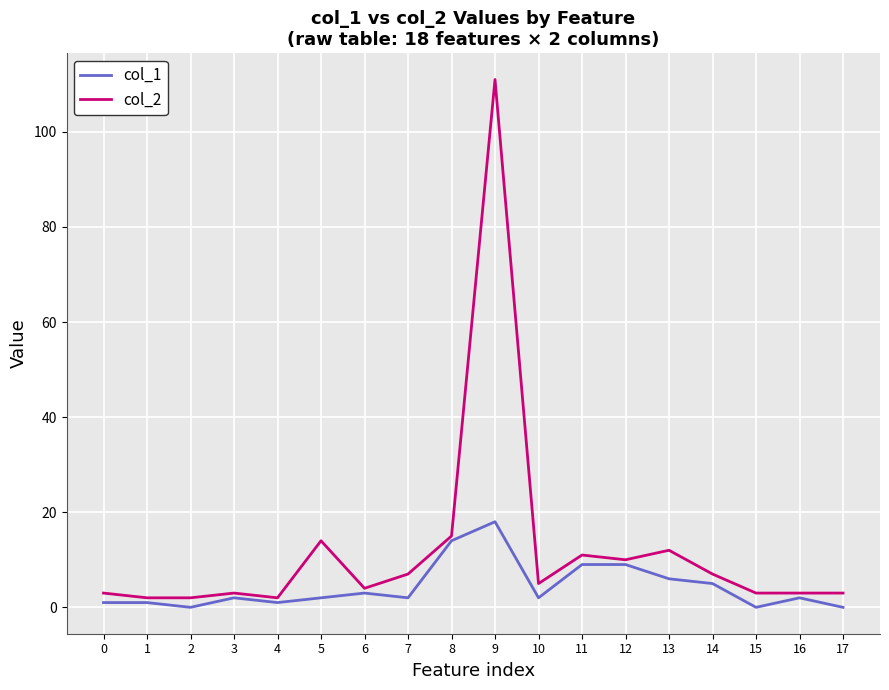

Which series has the largest range (max minus min)?

col_2